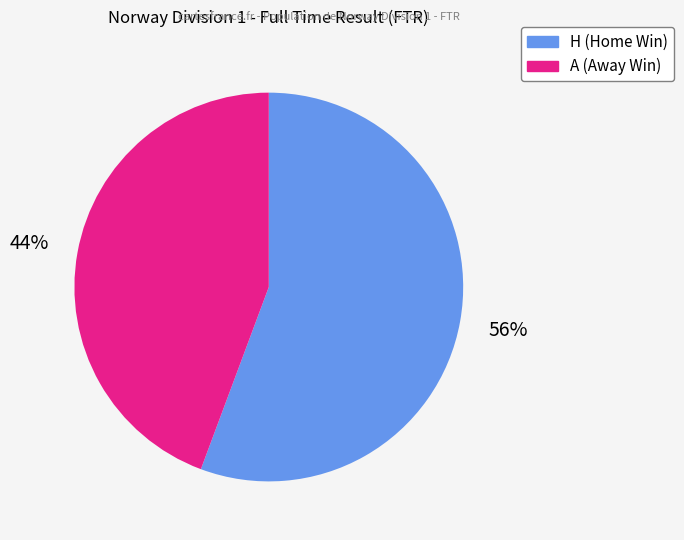

Which slice is the smallest?

A (Away Win)